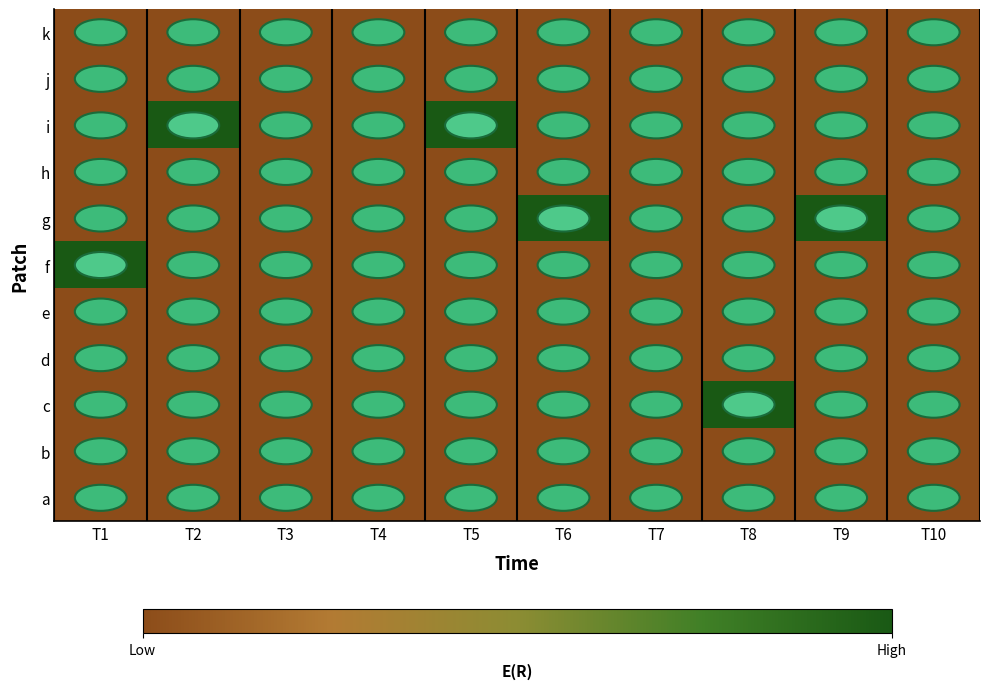

What is the difference between the highest and lowest values at T2?

1